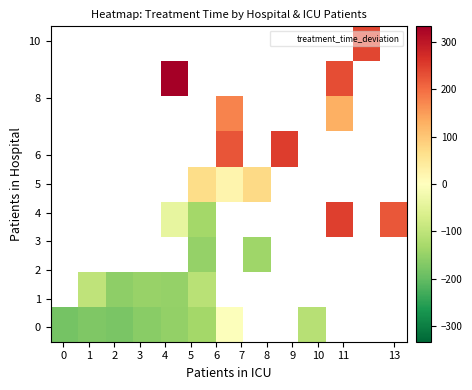

Is the value of row_8 at 7 greater than the value of row_0 at 11?

No